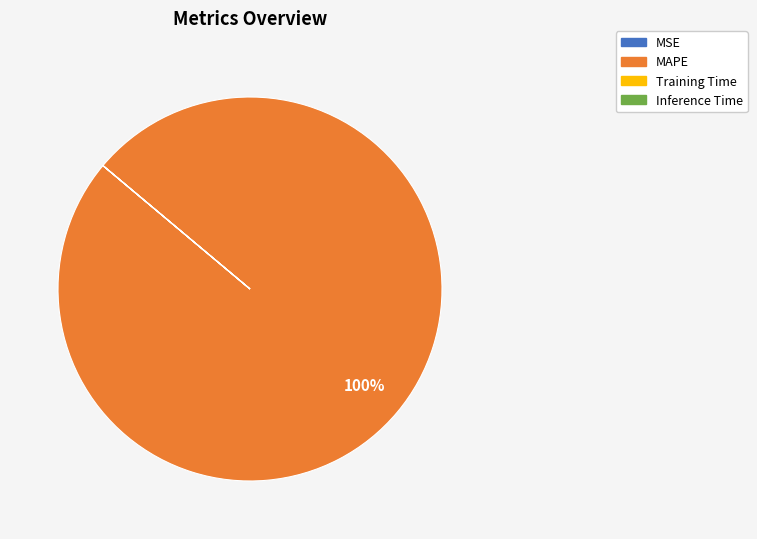

What is the largest slice in the pie chart?

MAPE